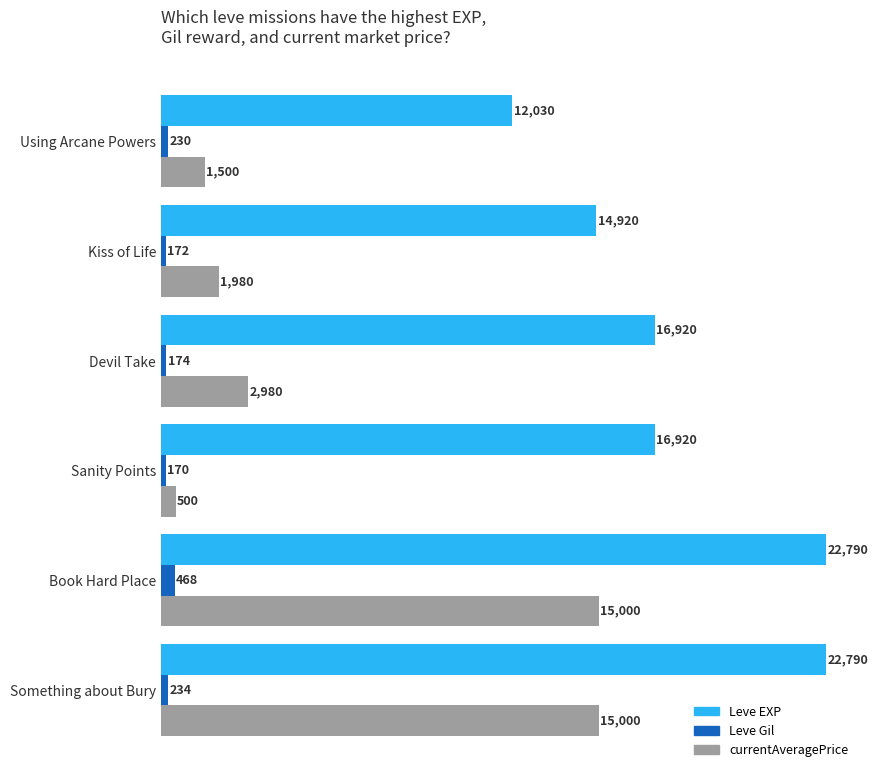

What is the greatest value displayed?

22790